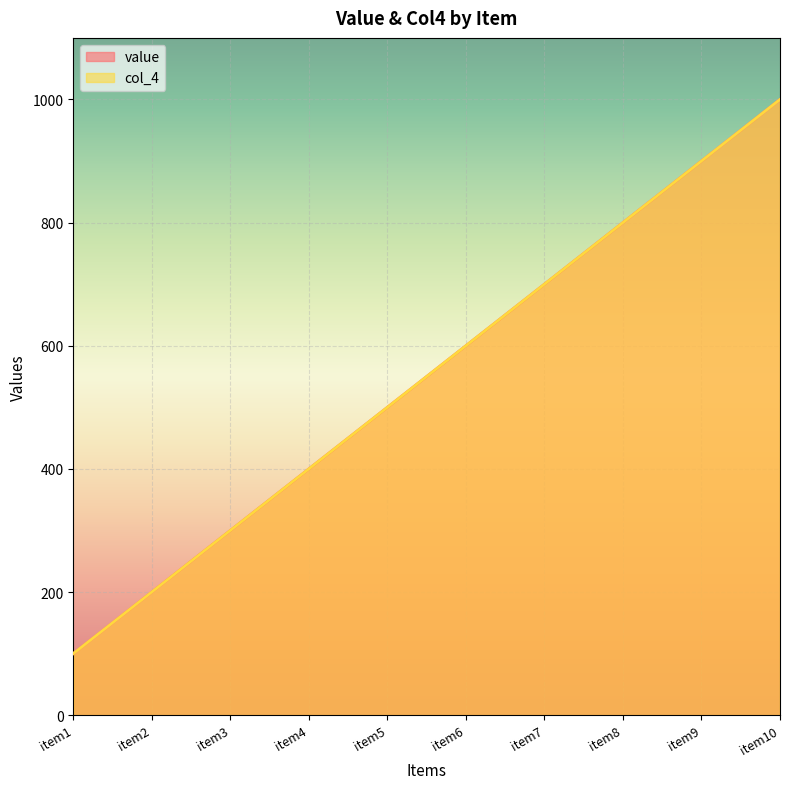

Which series has the largest total across all categories?

value